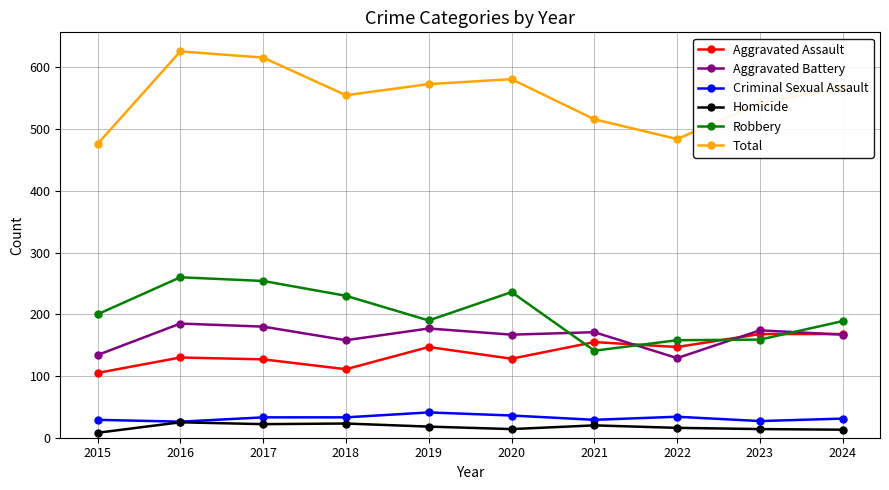

True or false: Total has more than 2 interior local peaks.

False